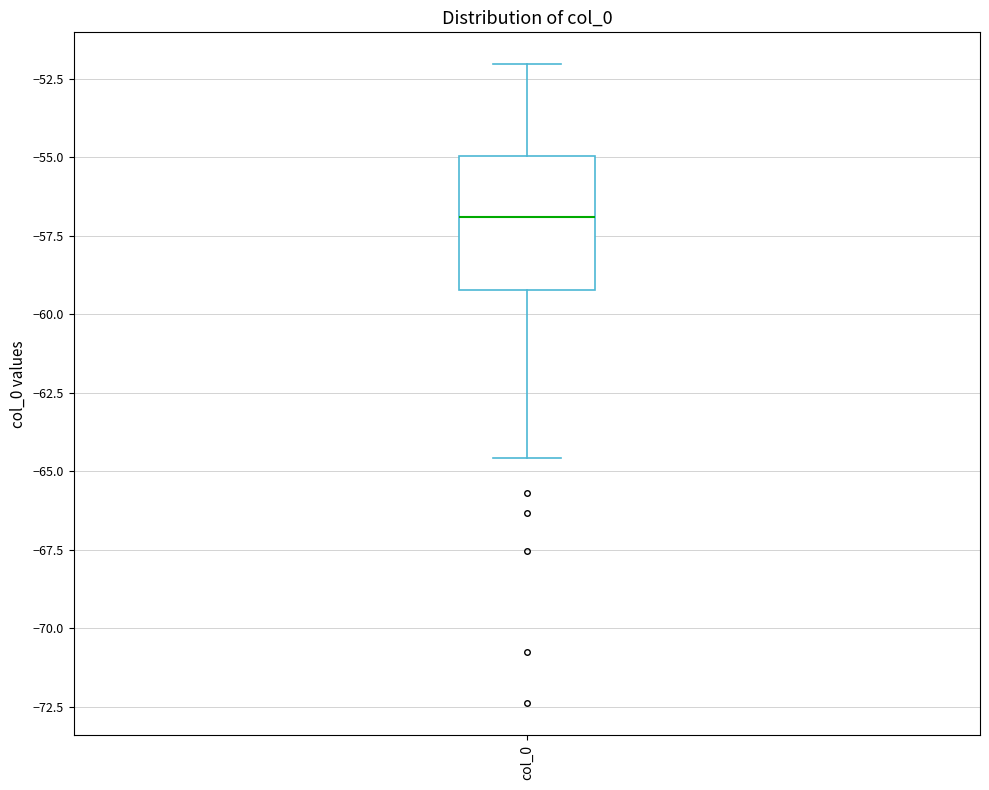

Where does the upper whisker of the box for col_0 end on the y-axis? The values are not printed on the chart, so give them approximately, as read against the axis.

-52.0